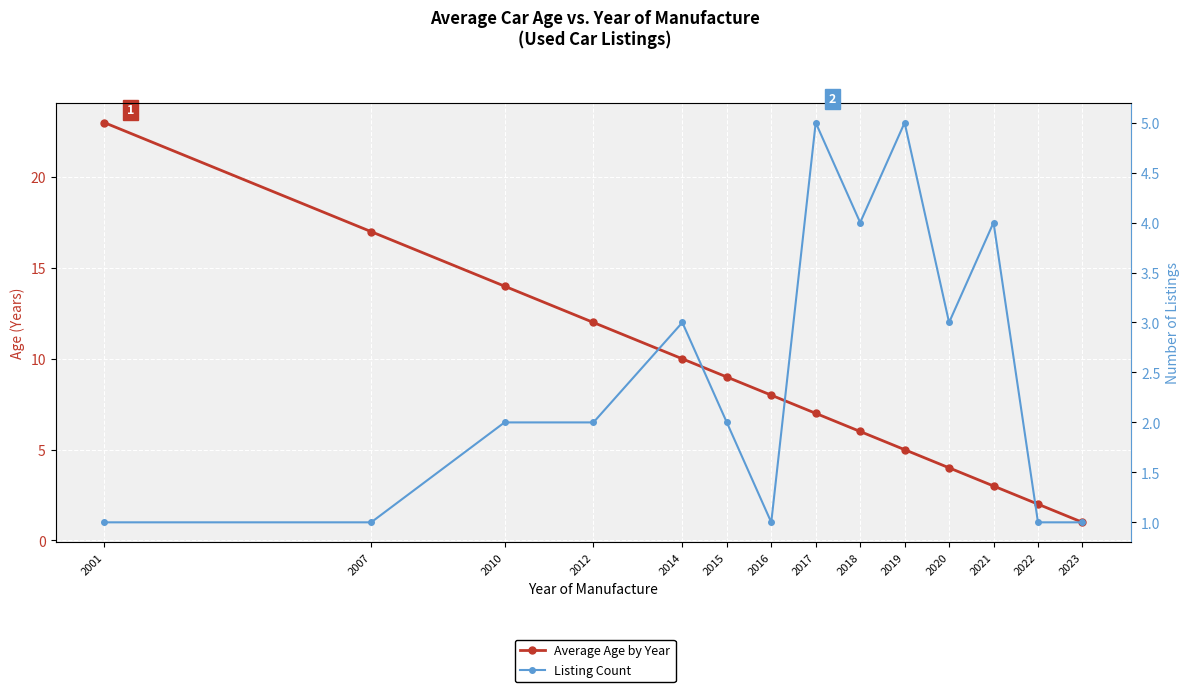

What is the total value across all series at 2018?

10